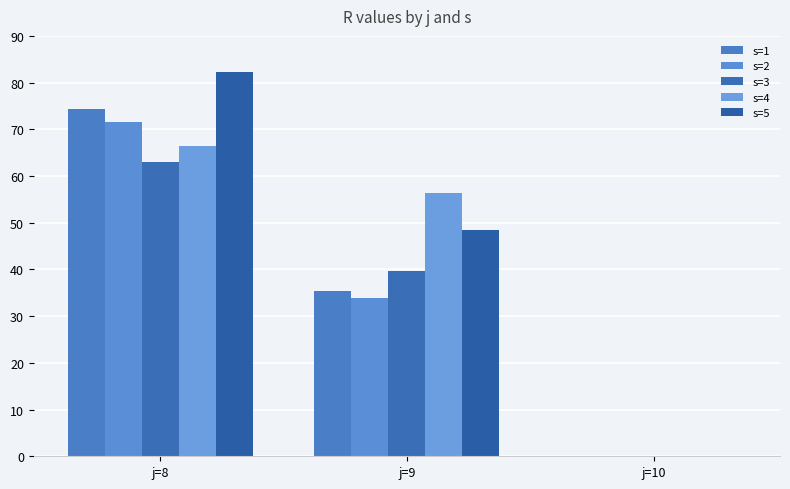

How many values in s=2 are above zero?

2